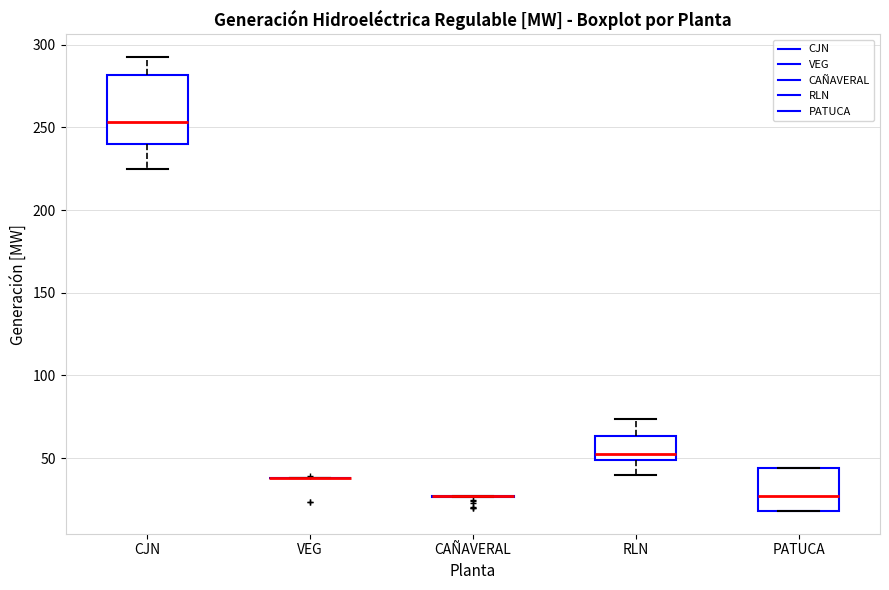

Where does the median line of the box for CJN sit on the y-axis? The values are not printed on the chart, so give them approximately, as read against the axis.

255